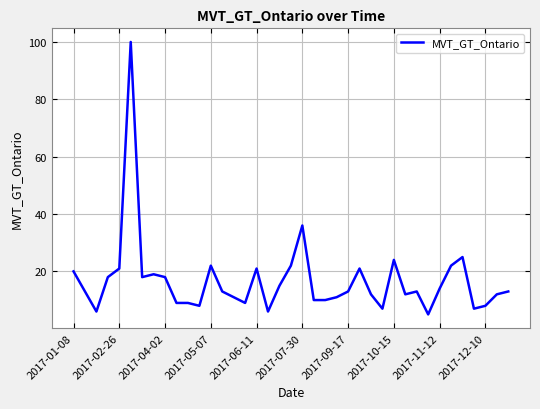

What is the minimum value shown in the chart?

5